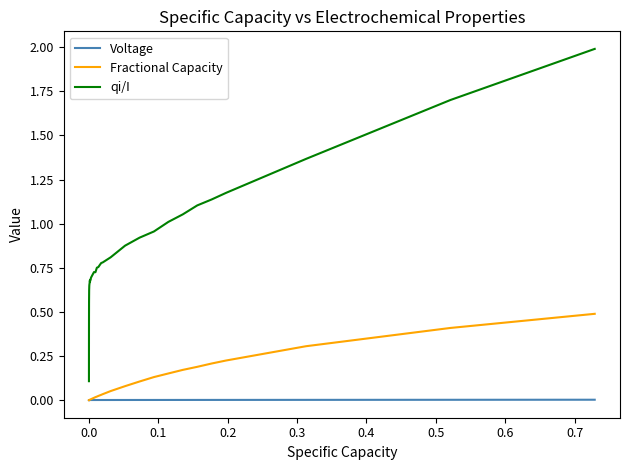

What are all the series names shown in the legend?

Voltage, Fractional Capacity, qi/I